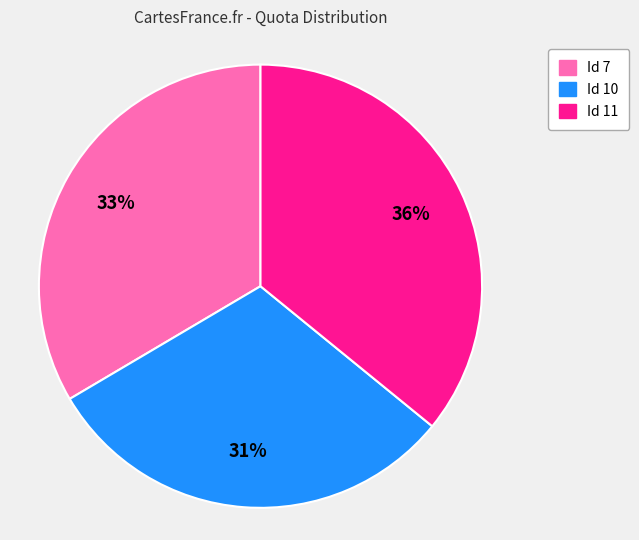

Is there any slice that represents more than half of the pie?

No